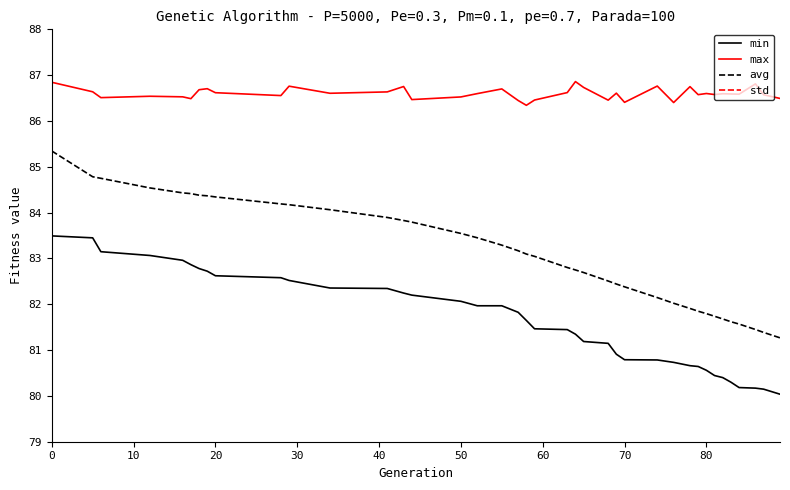

How many interior local peaks does the max series have?

12